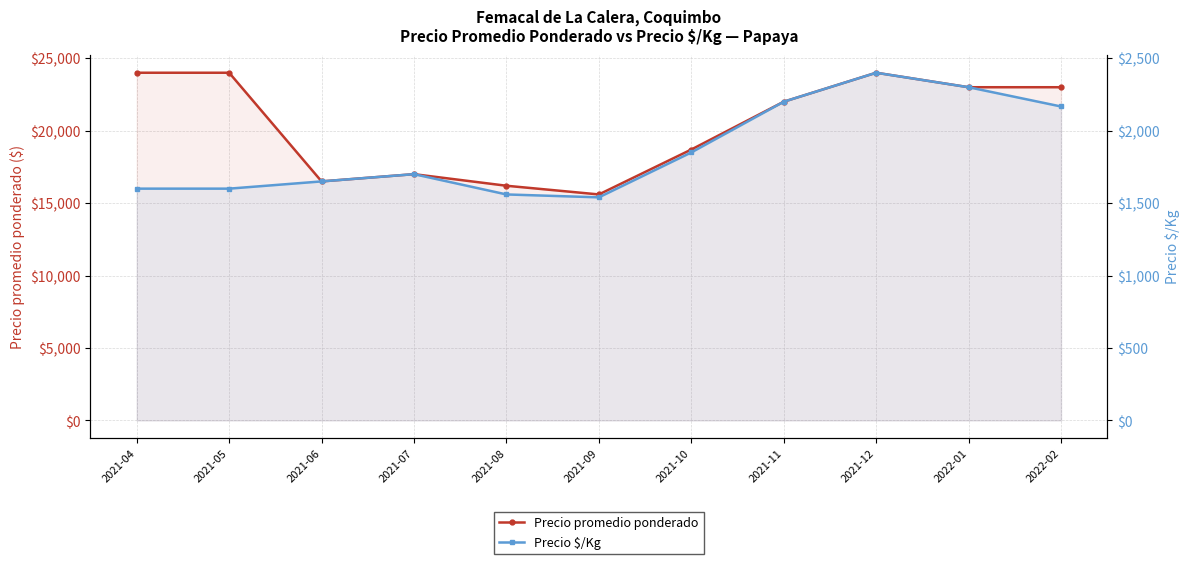

How many data points in Precio promedio ponderado are above 22000?

5